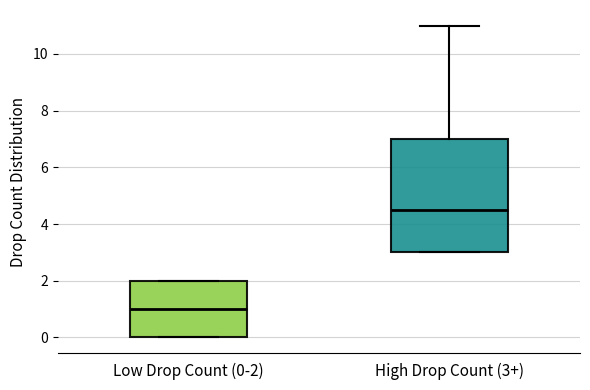

Which box has the lowest median line?

Low Drop Count (0-2)